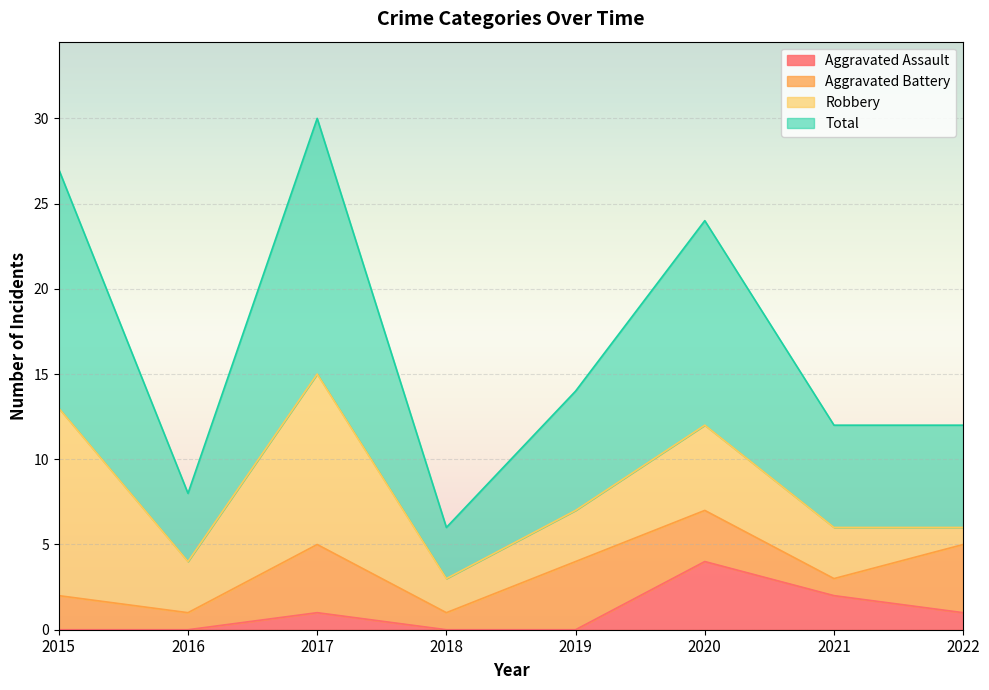

Rank the categories by Aggravated Assault value from highest to lowest.

2020, 2021, 2017, 2022, 2015, 2016, 2018, 2019